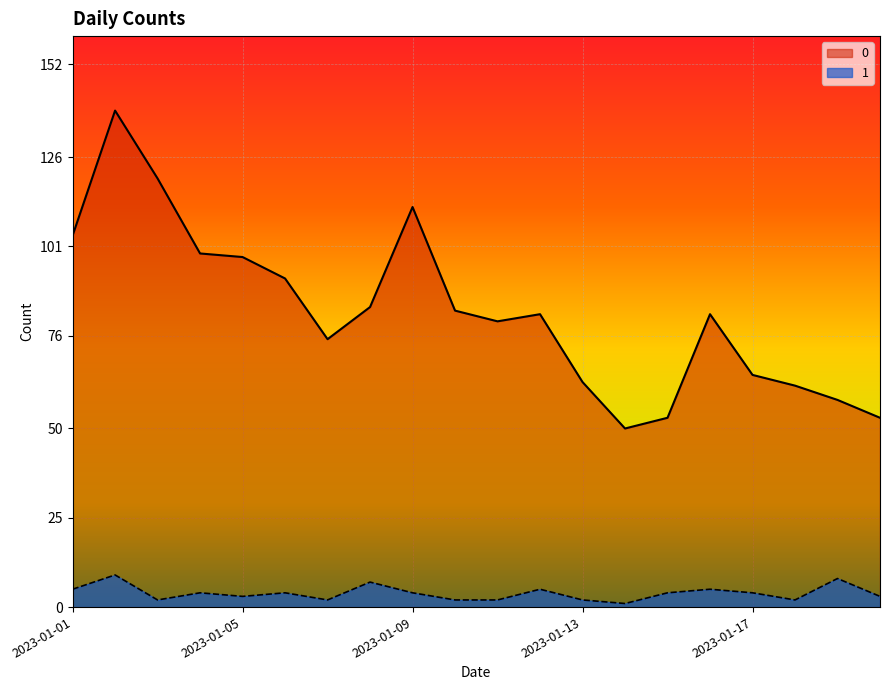

Rank the categories by 0 value from highest to lowest.

2023-01-02, 2023-01-03, 2023-01-09, 2023-01-01, 2023-01-04, 2023-01-05, 2023-01-06, 2023-01-08, 2023-01-10, 2023-01-12, 2023-01-16, 2023-01-11, 2023-01-07, 2023-01-17, 2023-01-13, 2023-01-18, 2023-01-19, 2023-01-15, 2023-01-20, 2023-01-14